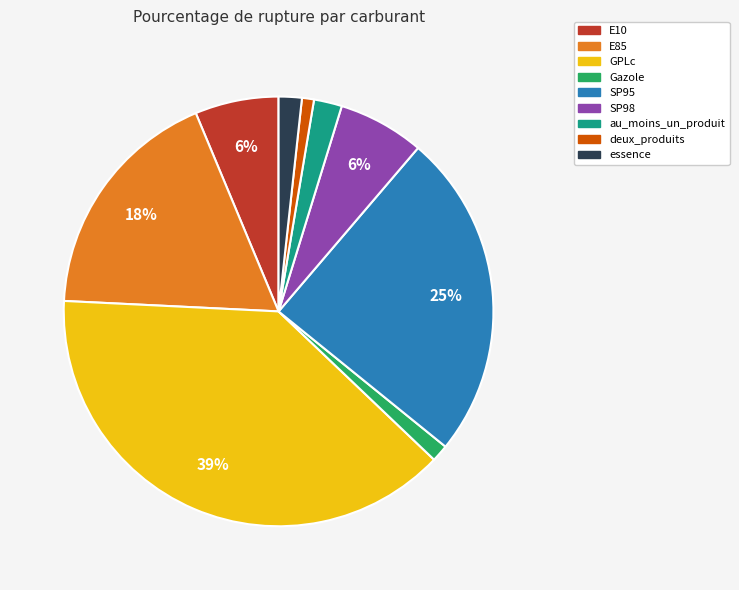

To the nearest percent, what is the average slice percentage?

11%